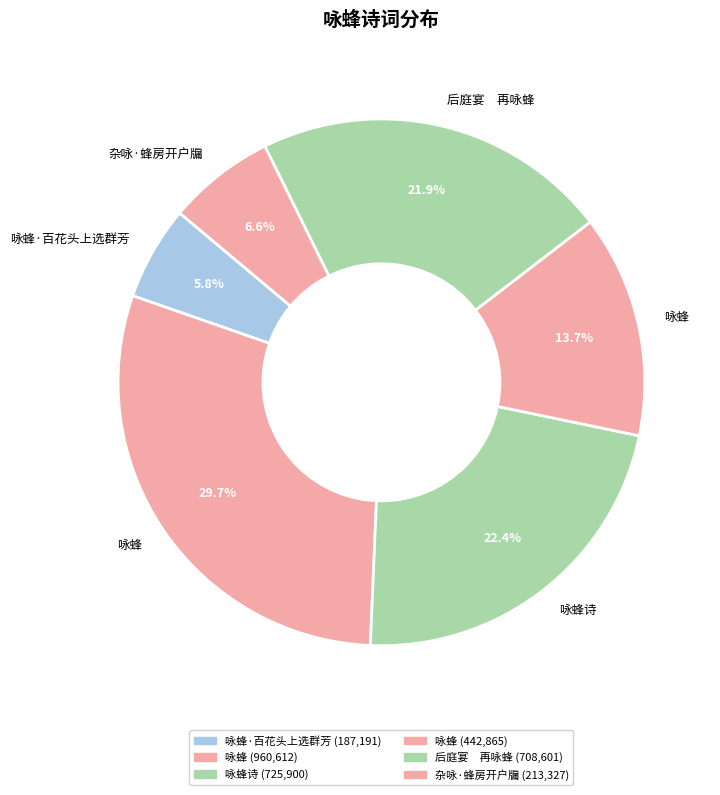

What is the largest slice in the pie chart?

咏蜂